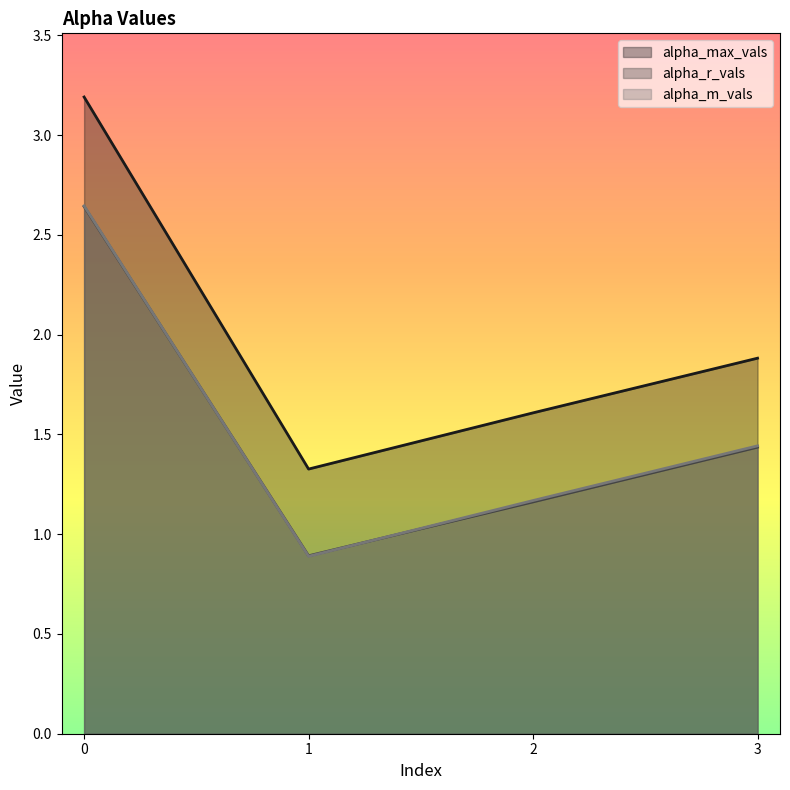

True or false: alpha_max_vals has a value of 1.6 at 0.

False